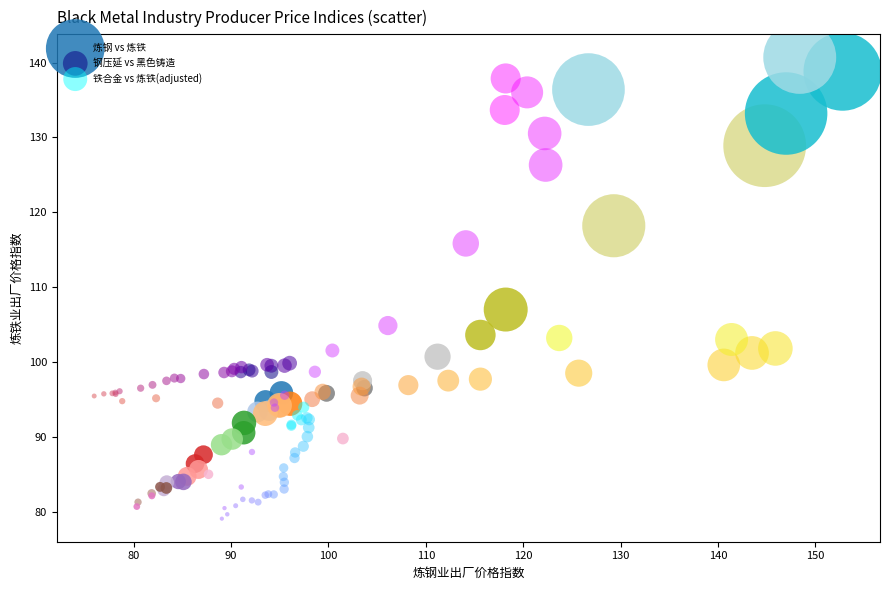

Which series has the widest spread of Y values?

炼钢 vs 炼铁